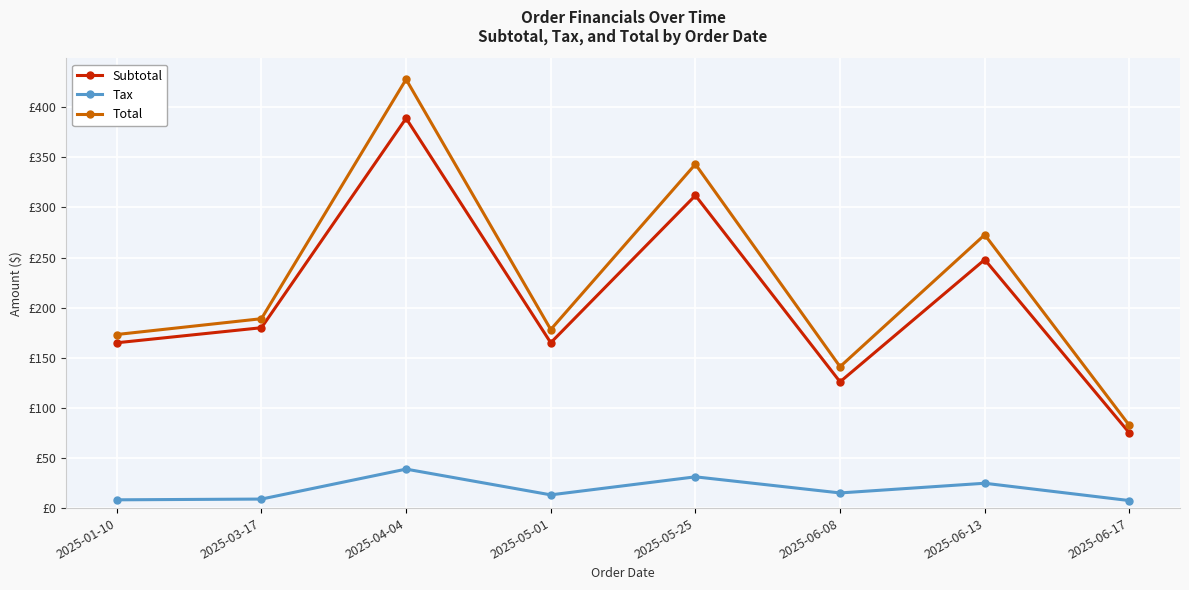

Rank the series at 2025-05-25 from lowest to highest value.

Tax, Subtotal, Total